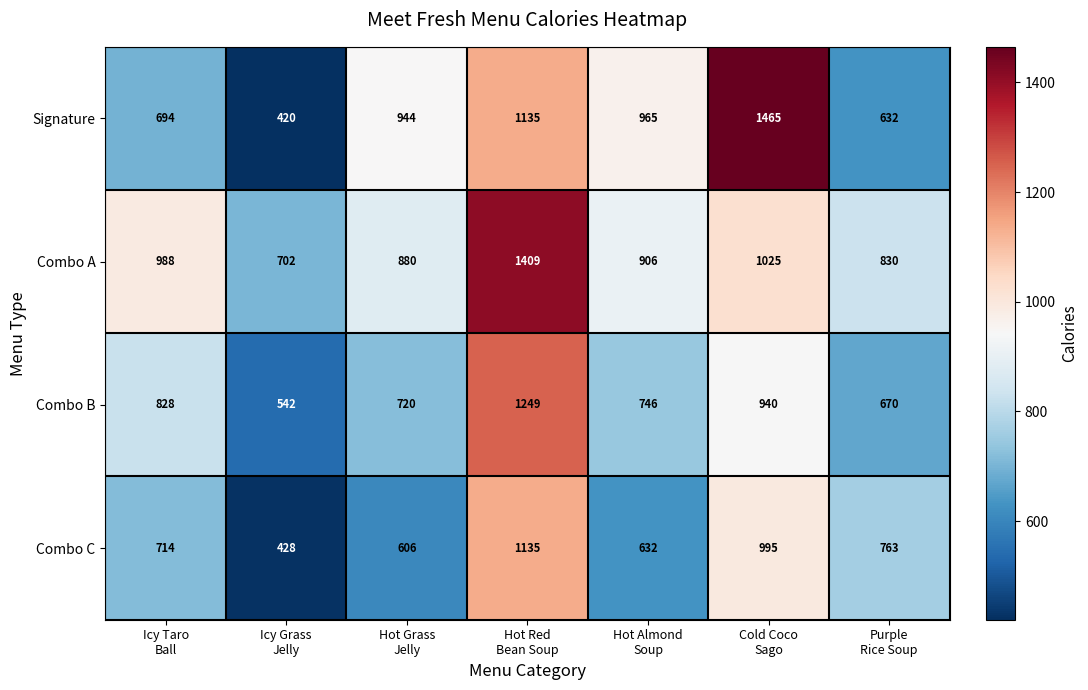

Which series has the widest spread of values?

Signature